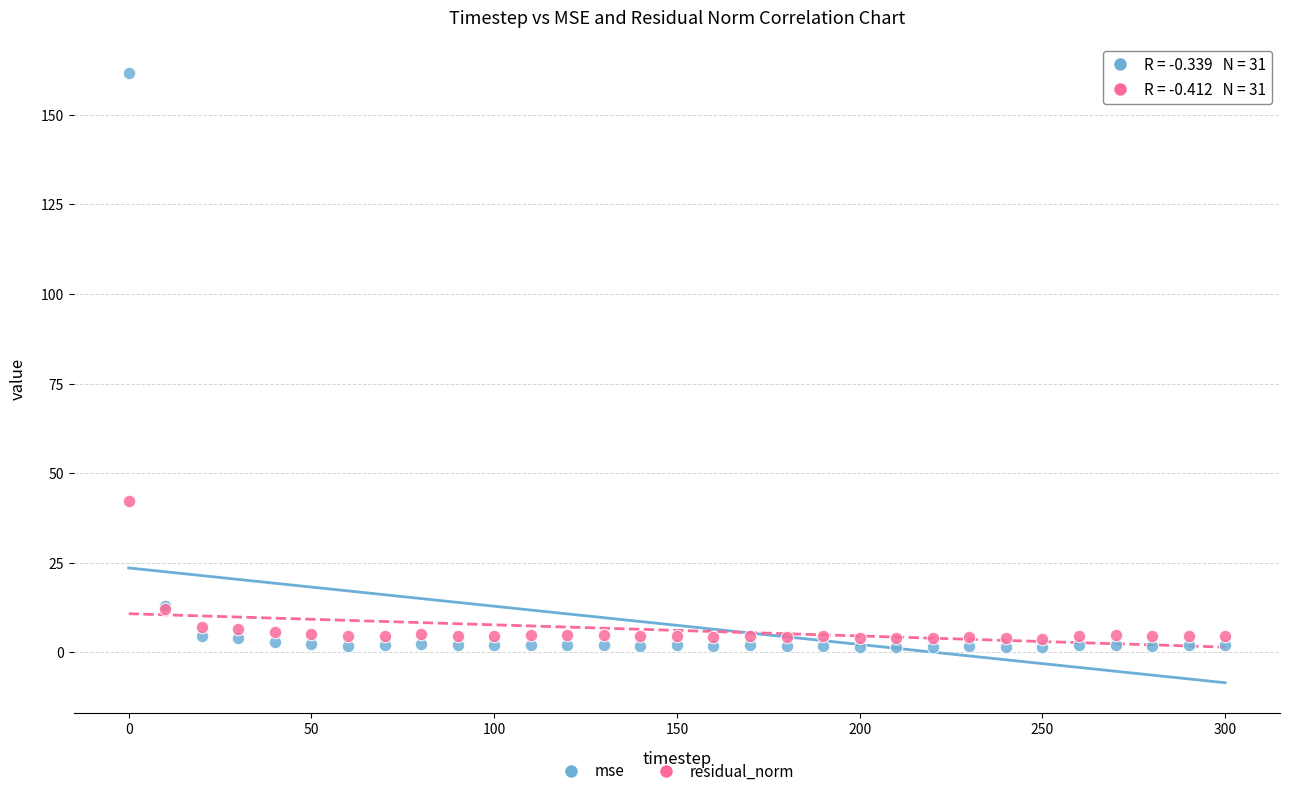

Which series contains the highest Y value?

mse